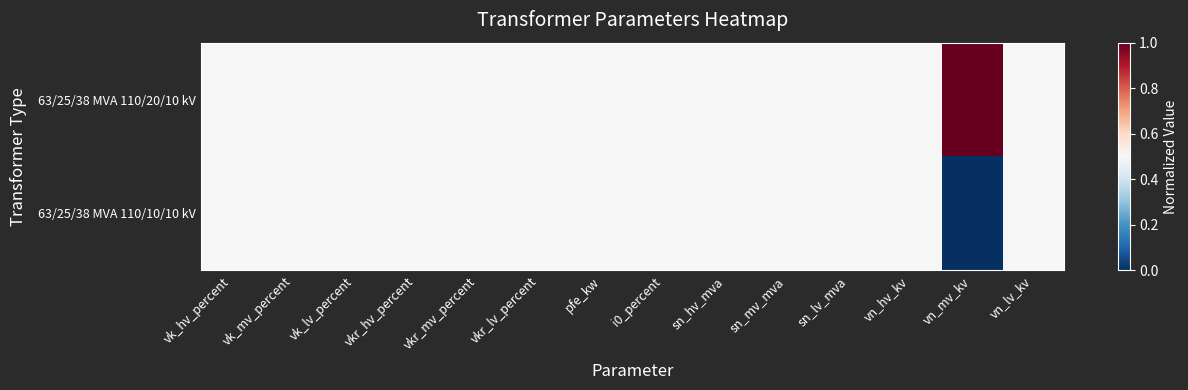

Between sn_hv_mva and vn_mv_kv, which series saw the biggest shift?

63/25/38 MVA 110/20/10 kV